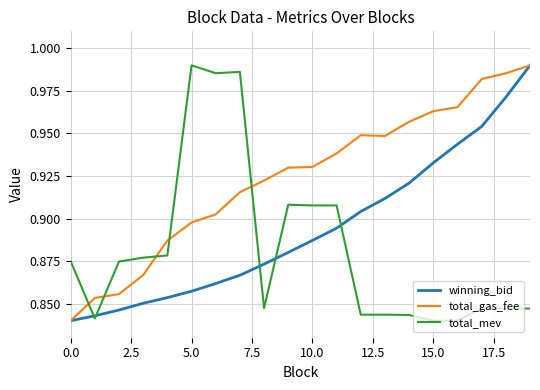

Which series has the largest total across all categories?

total_gas_fee